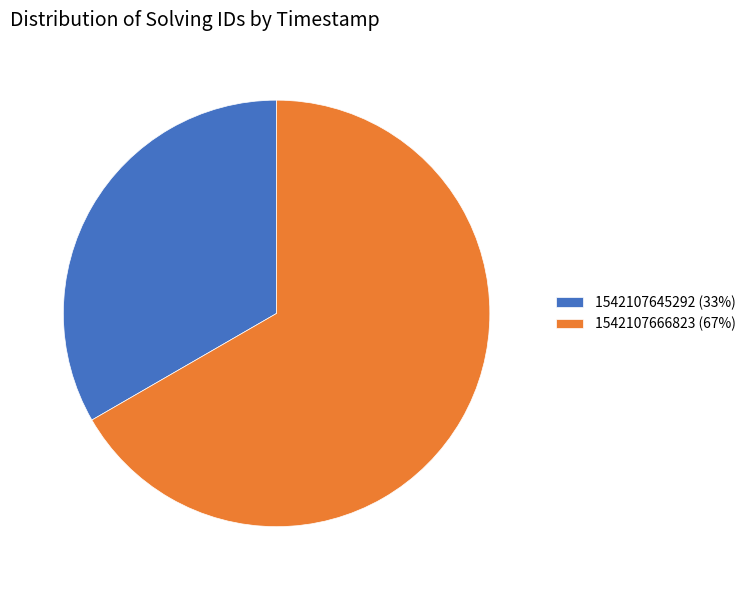

True or false: 1542107666823 (67%) accounts for 57% of the total.

False